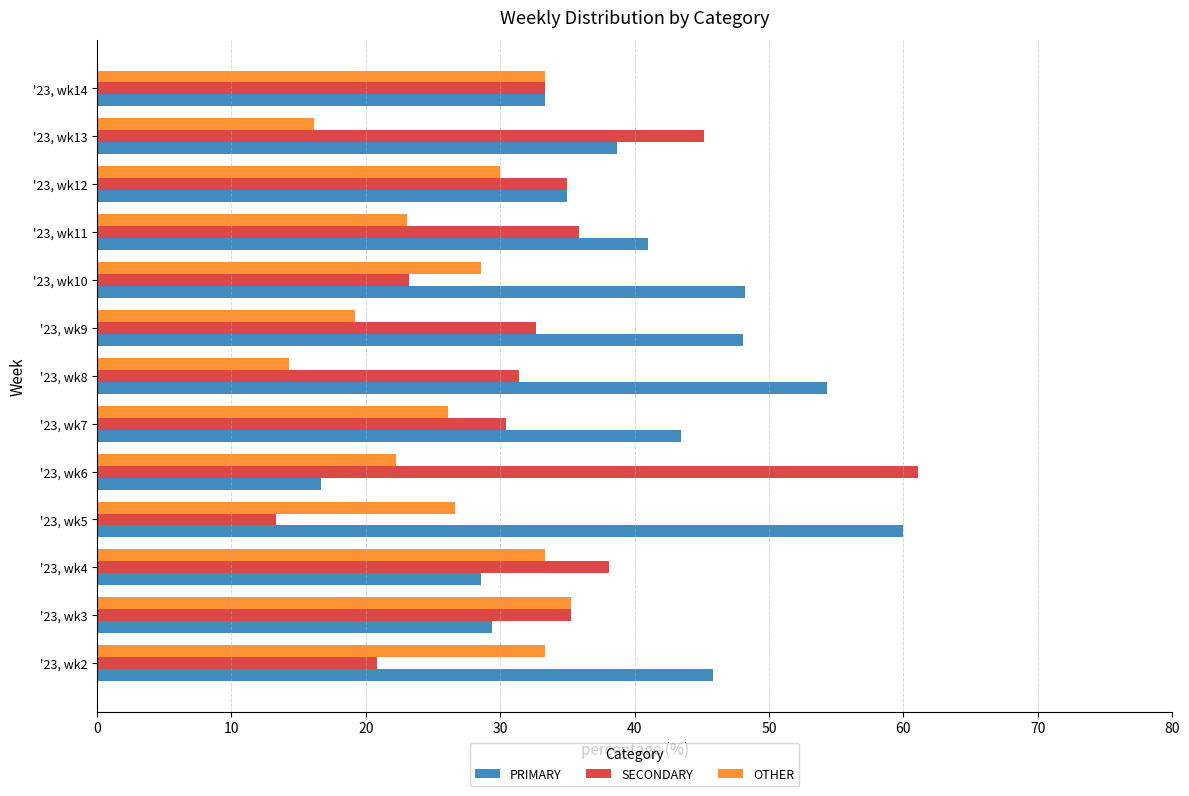

What is the highest value of the OTHER series?

35.3